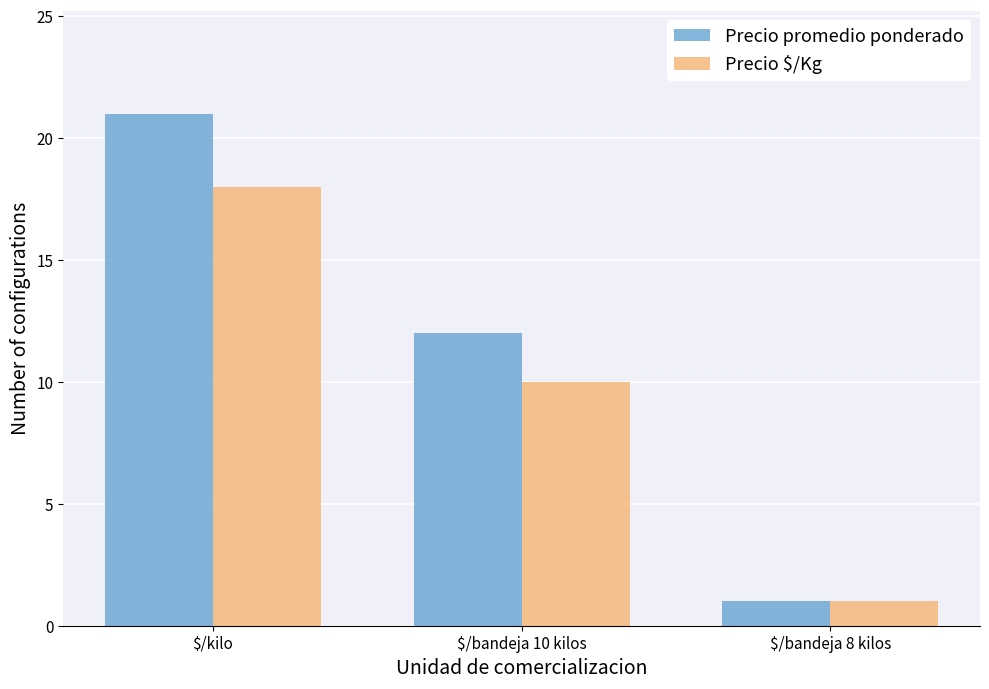

What is the label of the 2nd bar from the right?

$/bandeja 10 kilos